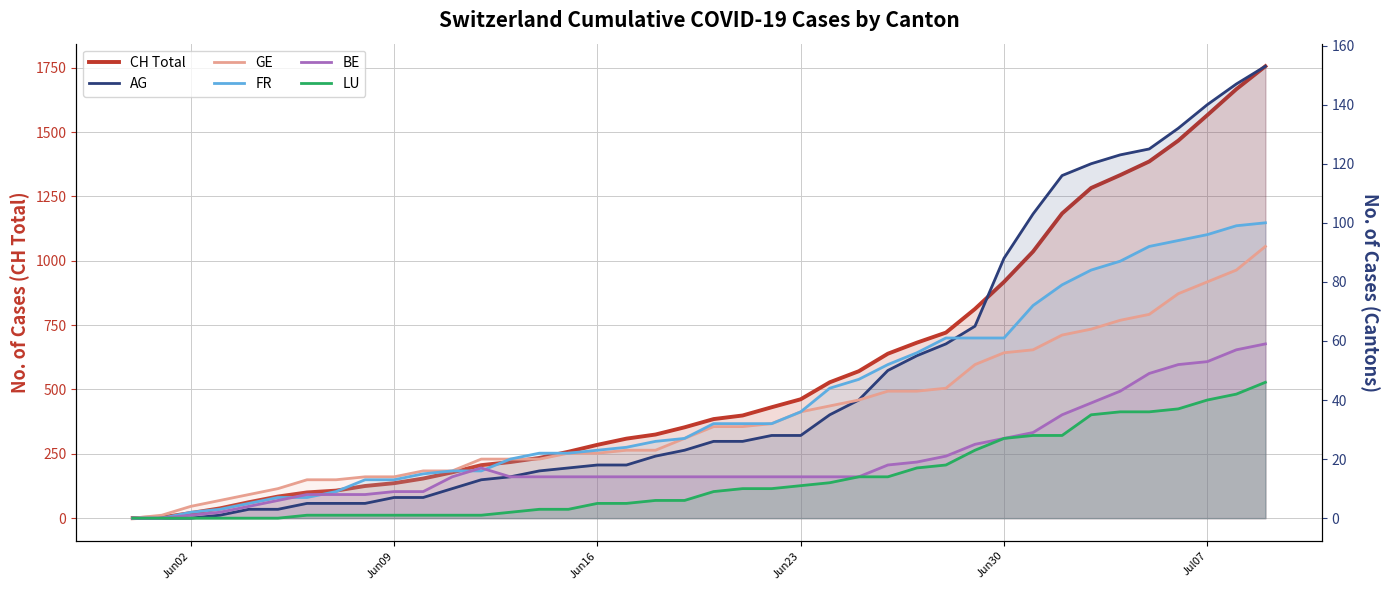

Reading left to right, transcribe all the data shown in this chart.

CH Total: 0	3	20	38	62	84	100	107	125	136	154	178	206	218	234	258	285	309	325	353	385	399	431	462	528	571	639	682	721	813	918	1036	1184	1283	1333	1386	1467	1566	1667	1756
AG: 0	0	0	1	3	3	5	5	5	7	7	10	13	14	16	17	18	18	21	23	26	26	28	28	35	40	50	55	59	65	88	103	116	120	123	125	132	140	147	153
GE: 0	1	4	6	8	10	13	13	14	14	16	16	20	20	20	22	22	23	23	27	31	31	32	36	38	40	43	43	44	52	56	57	62	64	67	69	76	80	84	92
FR: 0	0	2	3	5	7	7	9	13	13	15	16	16	20	22	22	23	24	26	27	32	32	32	36	44	47	52	56	61	61	61	72	79	84	87	92	94	96	99	100
BE: 0	0	1	2	4	6	8	8	8	9	9	14	17	14	14	14	14	14	14	14	14	14	14	14	14	14	18	19	21	25	27	29	35	39	43	49	52	53	57	59
LU: 0	0	0	0	0	0	1	1	1	1	1	1	1	2	3	3	5	5	6	6	9	10	10	11	12	14	14	17	18	23	27	28	28	35	36	36	37	40	42	46